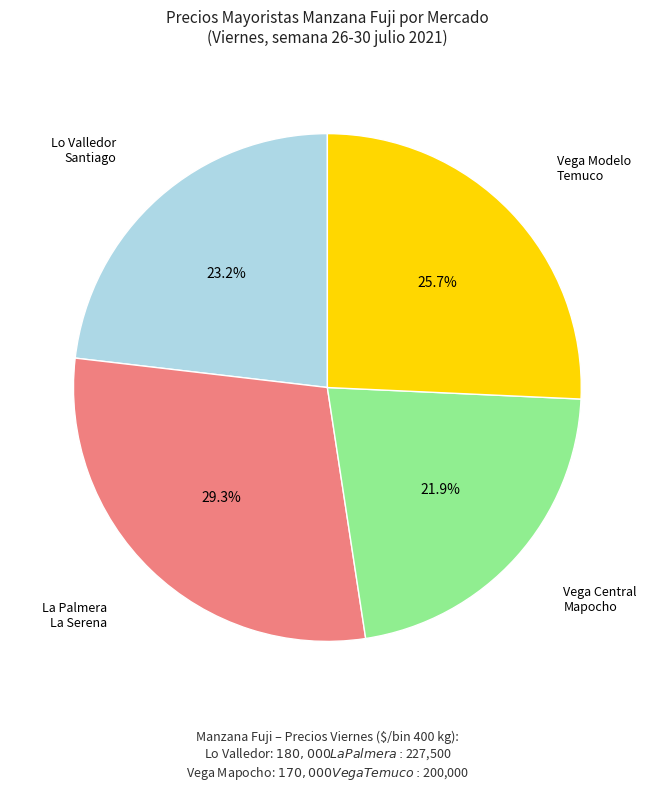

Is there a majority slice in this chart?

No